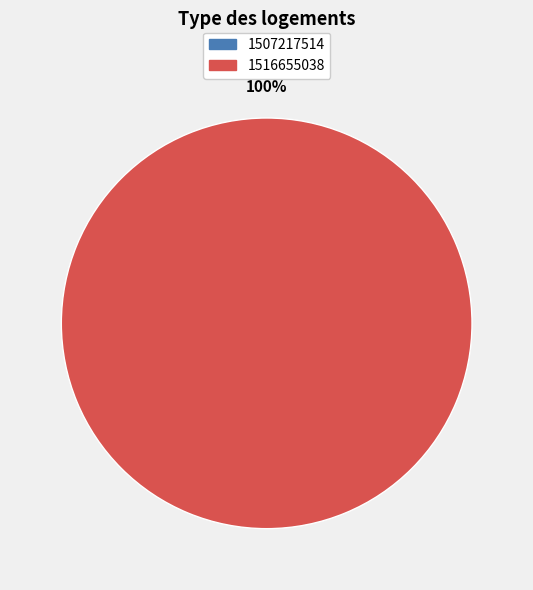

What is the change in value from 1507217514 to 1516655038?

+1